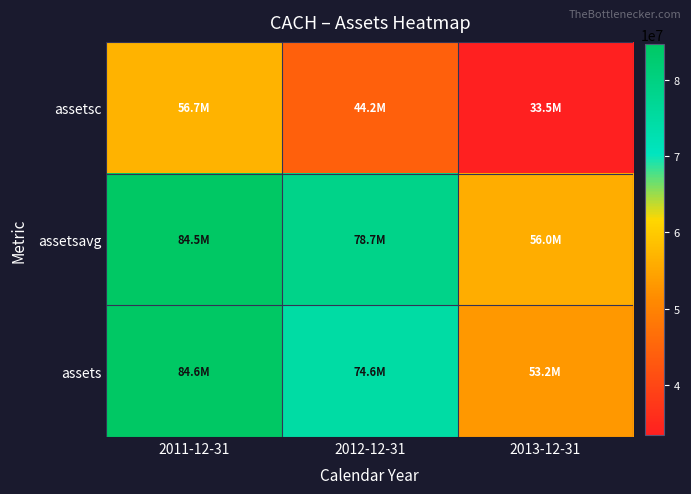

Between 2011-12-31 and 2013-12-31, which is larger?

2011-12-31